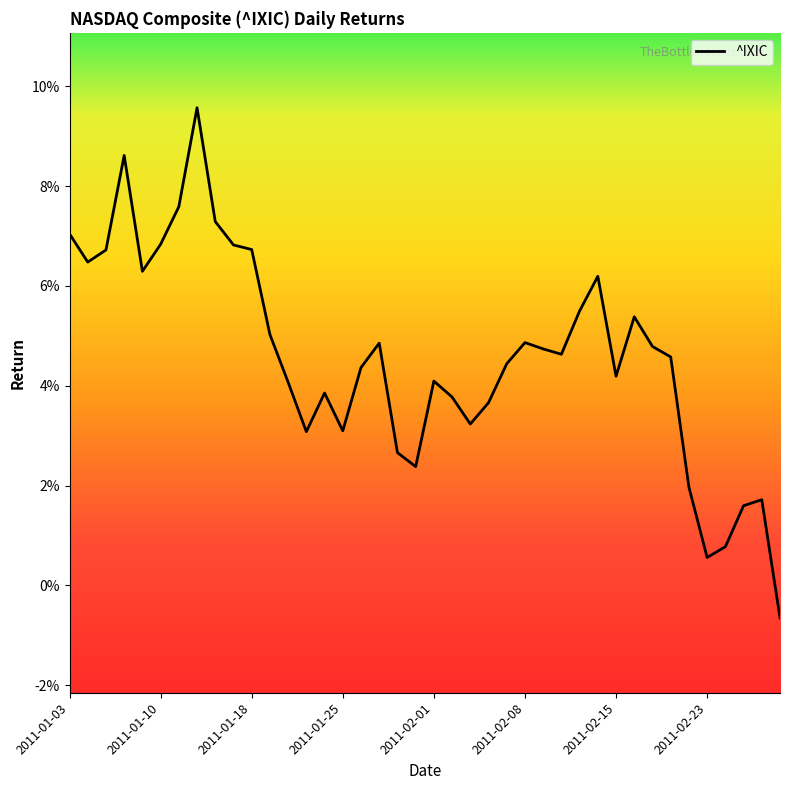

Is this an area chart (filled region under the line)?

No